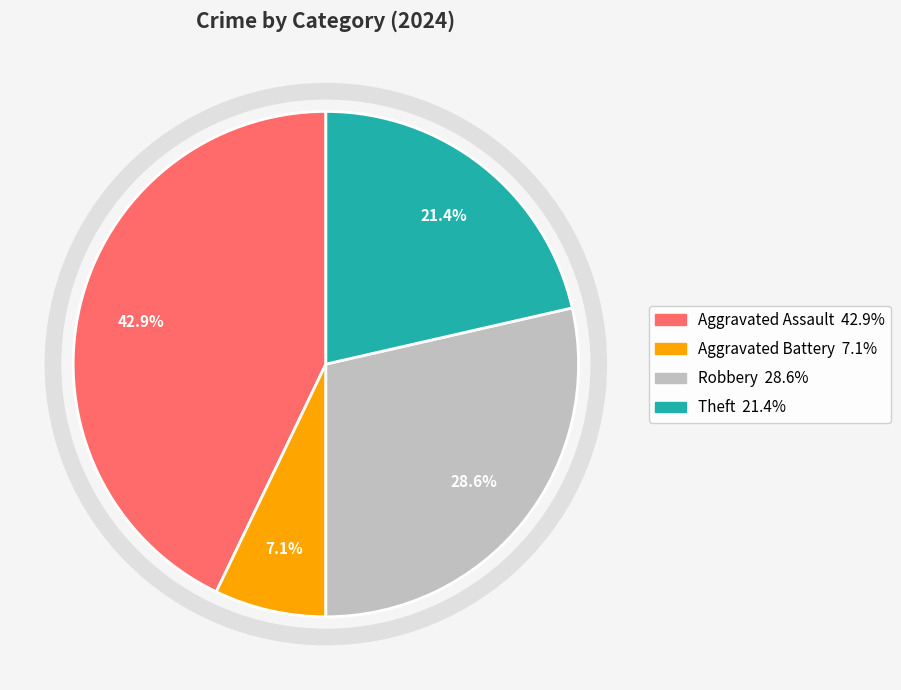

Is there a majority slice in this chart?

No